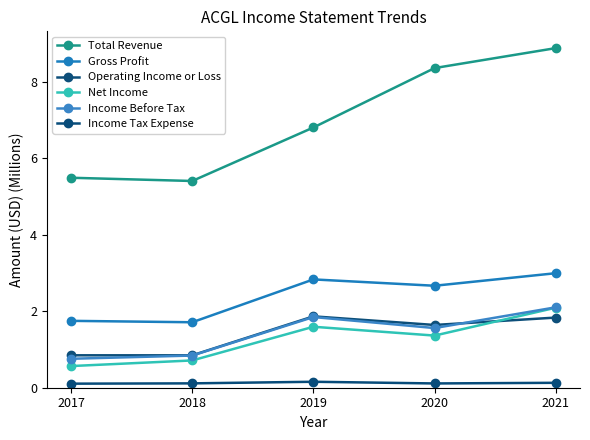

What is the highest value of the Operating Income or Loss series?

1.9